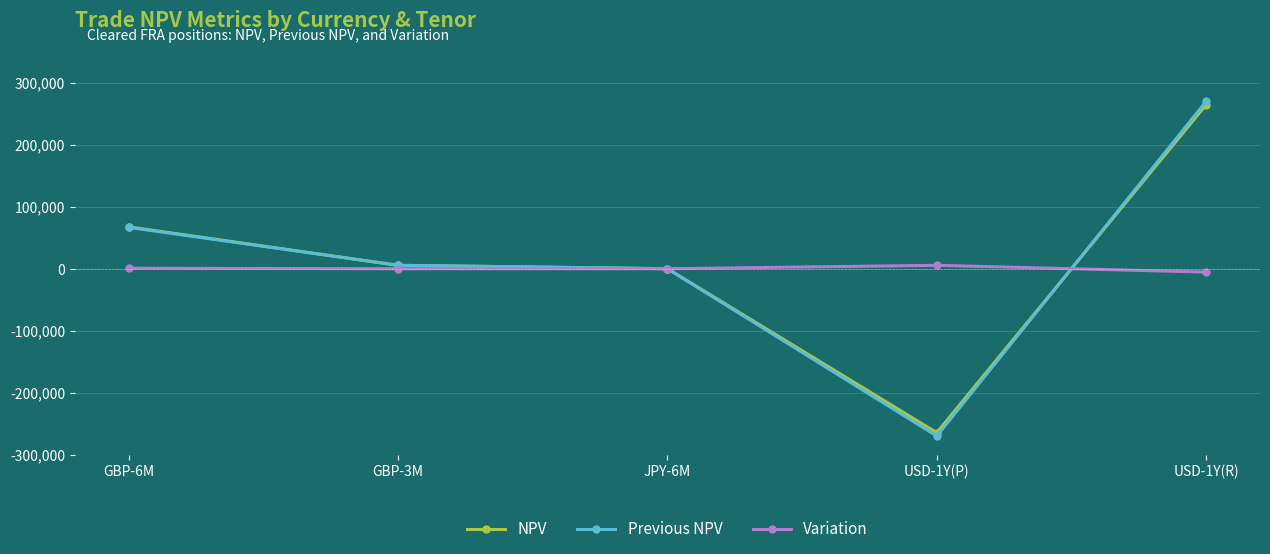

At which category is the sum across all series the highest?

USD-1Y(R)